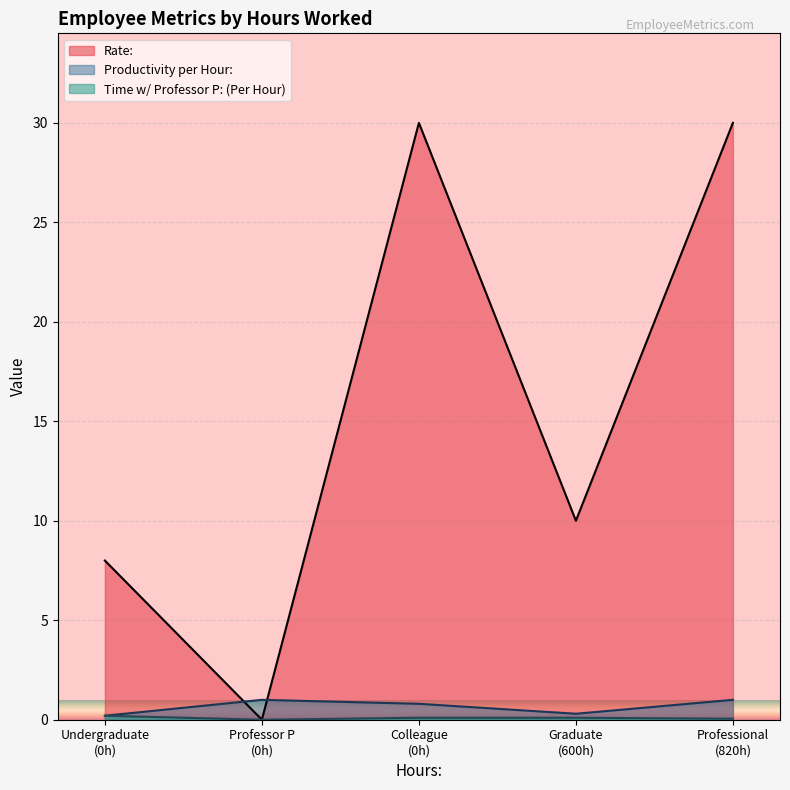

Which series has the largest range (max minus min)?

Rate: